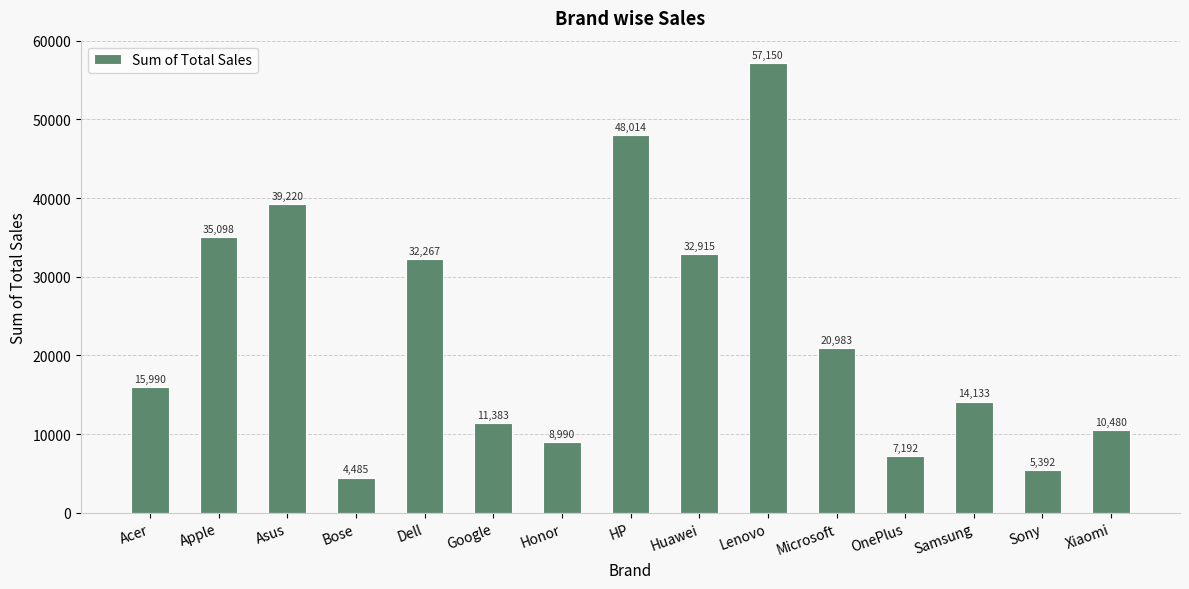

Which label corresponds to the smallest value in the chart?

Bose